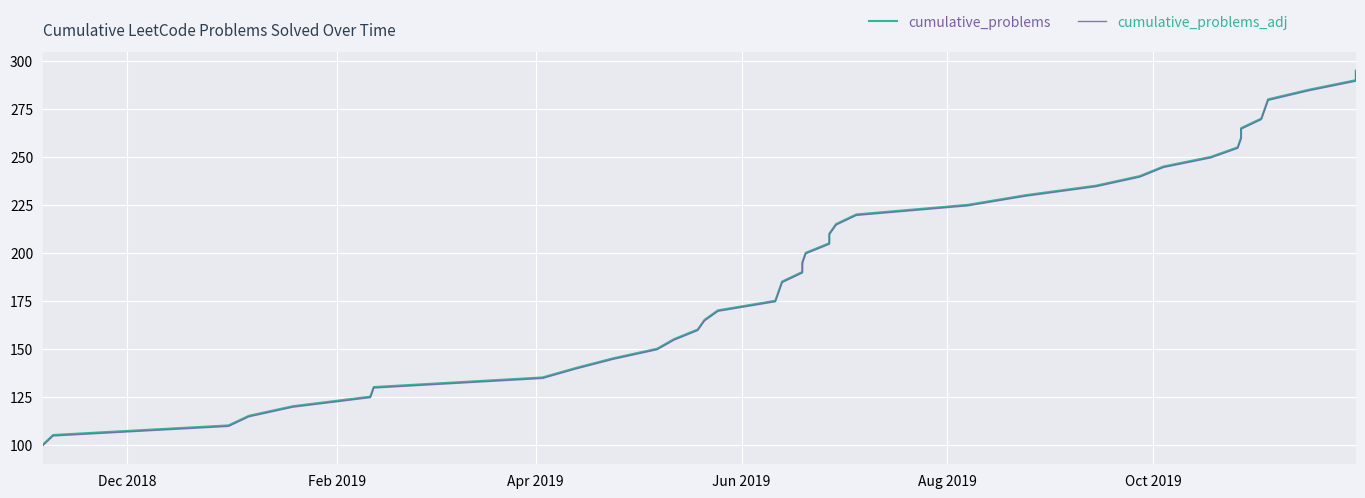

What is the maximum value for cumulative_problems?

295.0